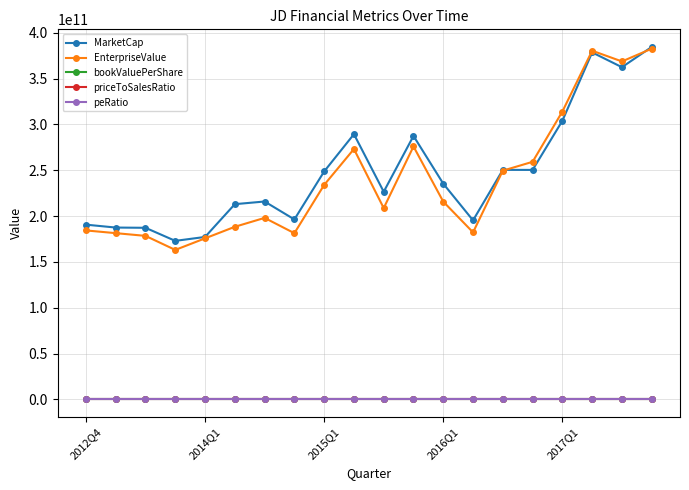

Which series has the largest total across all categories?

MarketCap